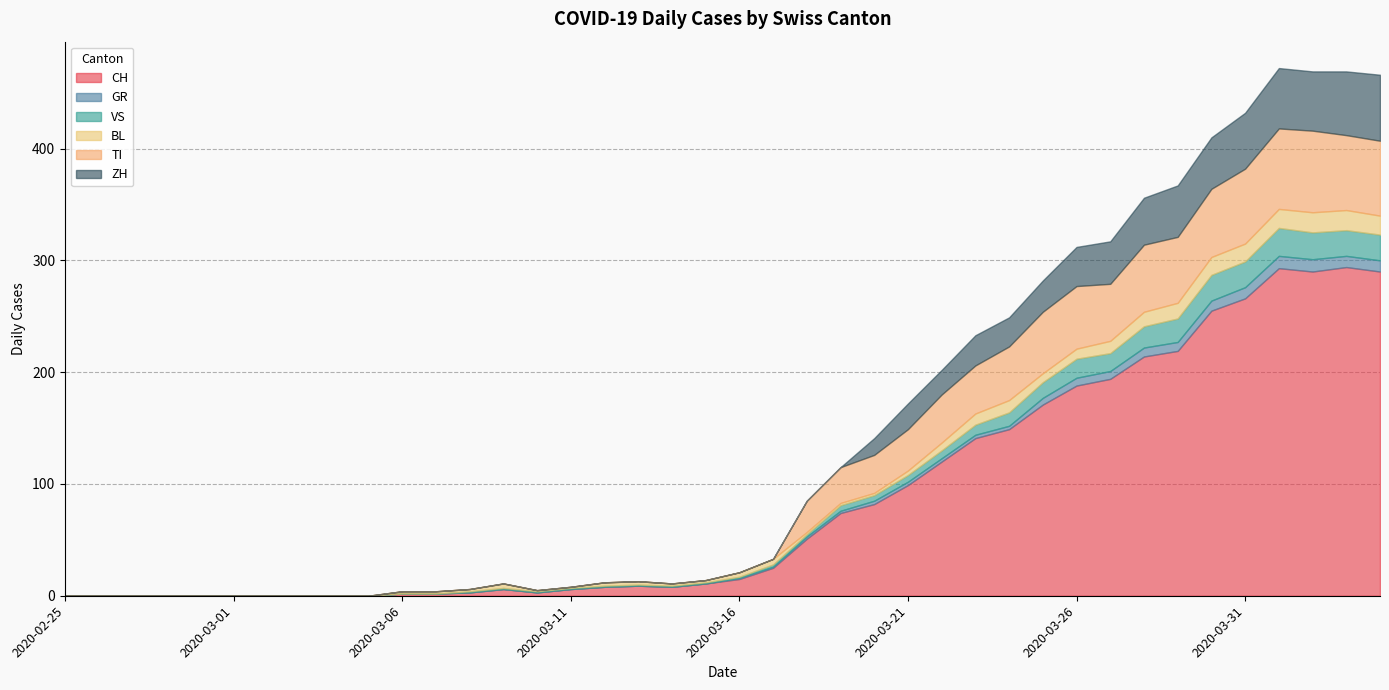

How many interior local peaks does the ZH series have?

3